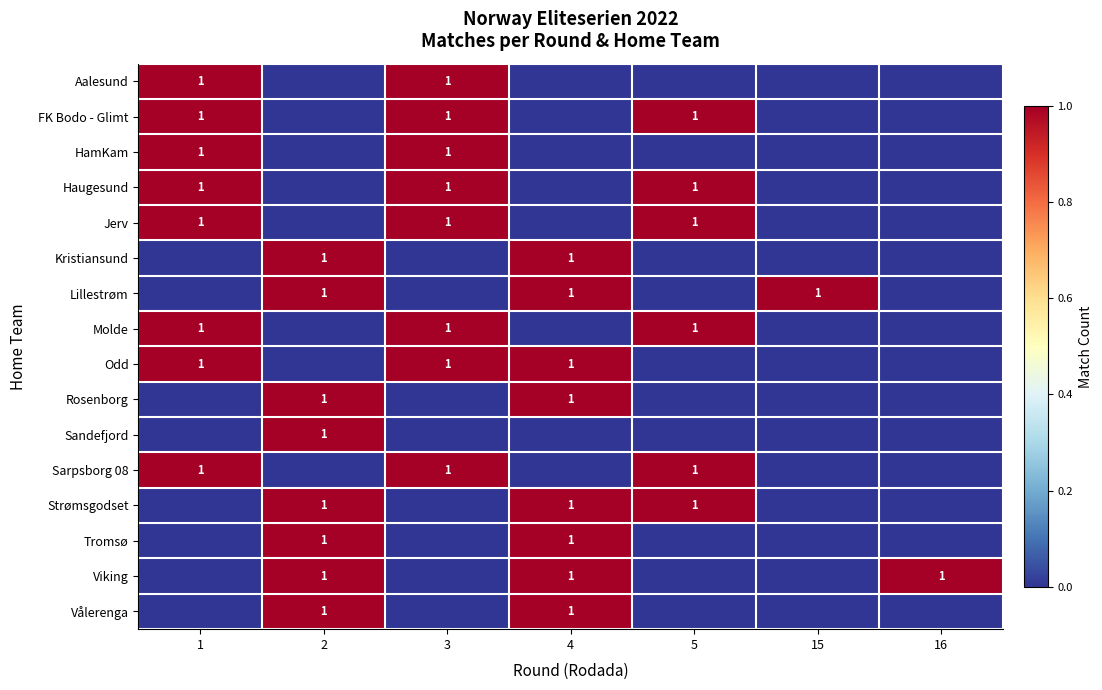

True or false: Vålerenga has a value of 2 at 2.

False